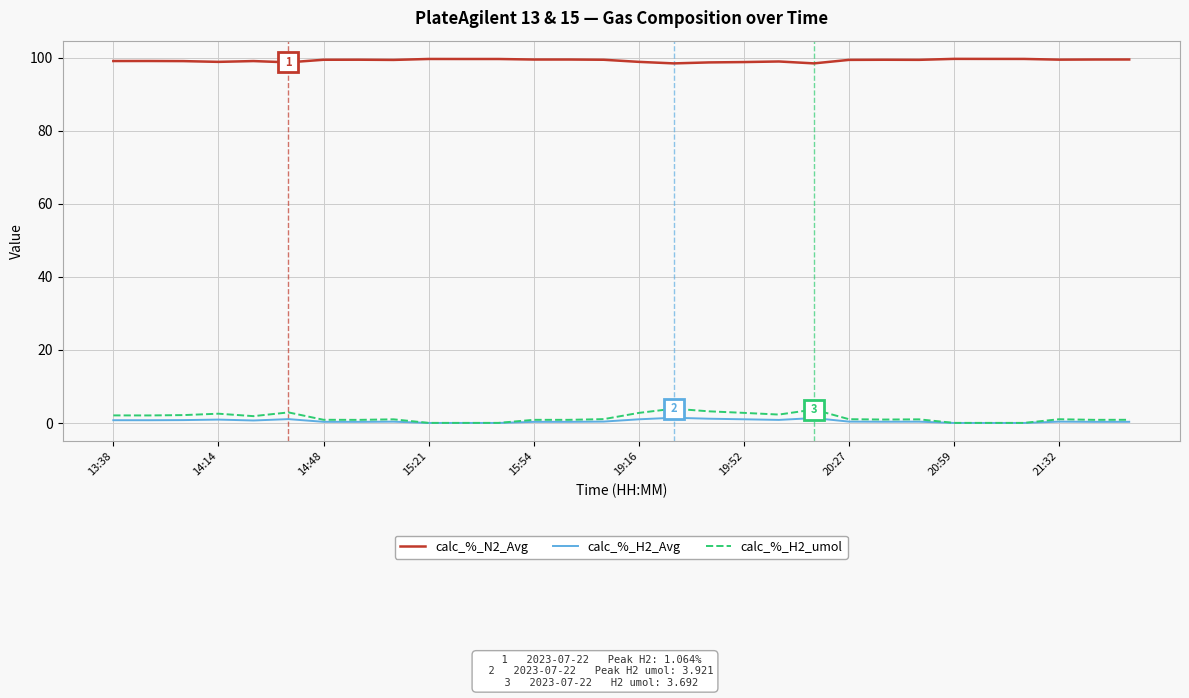

Which series has the widest spread of values?

calc_%_H2_umol